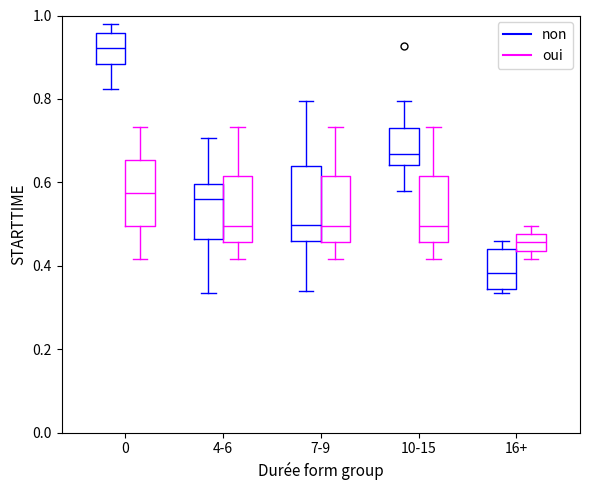

Reading left to right, transcribe this box plot: for each box, give where its median line is, the range the box spans, and where its two whiskers end, as read against the y-axis. The values are not printed on the chart, so give them approximately, as read against the axis.

0 (non): median 0.92, box 0.88 to 0.96, whiskers 0.82 to 0.98
0 (oui): median 0.58, box 0.50 to 0.66, whiskers 0.42 to 0.74
4-6 (non): median 0.56, box 0.46 to 0.60, whiskers 0.34 to 0.70
4-6 (oui): median 0.50, box 0.46 to 0.62, whiskers 0.42 to 0.74
7-9 (non): median 0.50, box 0.46 to 0.64, whiskers 0.34 to 0.80
7-9 (oui): median 0.50, box 0.46 to 0.62, whiskers 0.42 to 0.74
10-15 (non): median 0.66, box 0.64 to 0.72, whiskers 0.58 to 0.80
10-15 (oui): median 0.50, box 0.46 to 0.62, whiskers 0.42 to 0.74
16+ (non): median 0.38, box 0.34 to 0.44, whiskers 0.34 (just below the box's lower edge) to 0.46
16+ (oui): median 0.46, box 0.44 to 0.48, whiskers 0.42 to 0.50